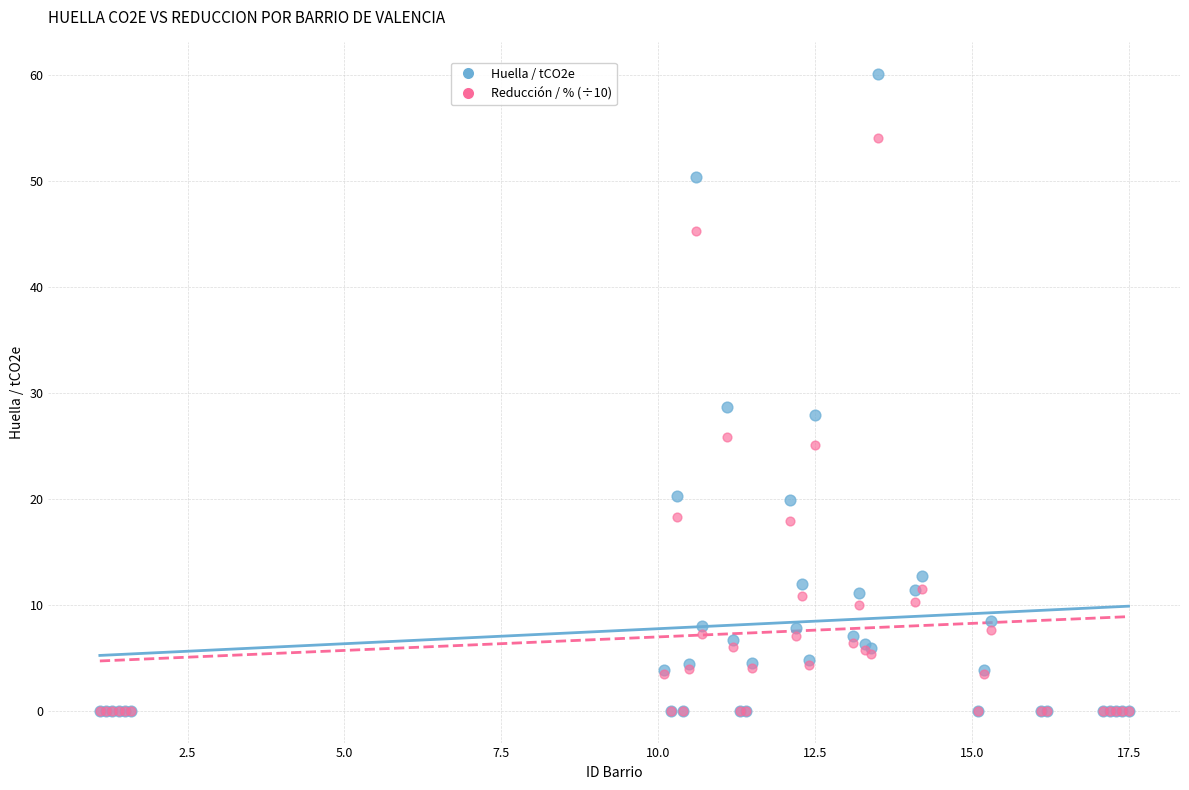

Across all series, what Y value is closest to 30?

28.7